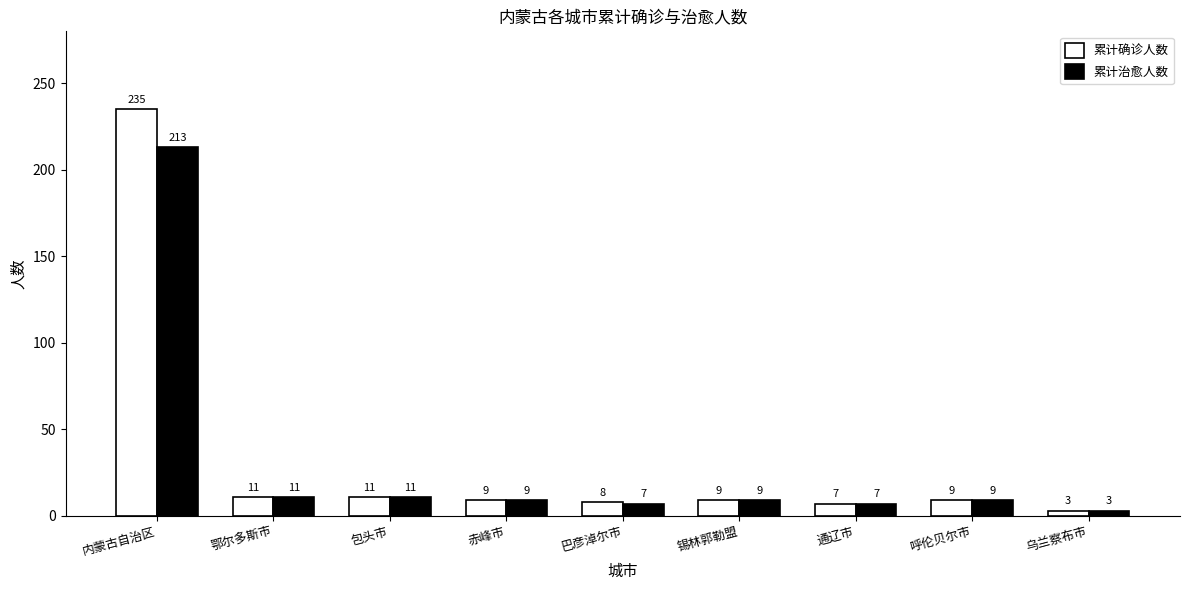

How many bars are there in each group?

2